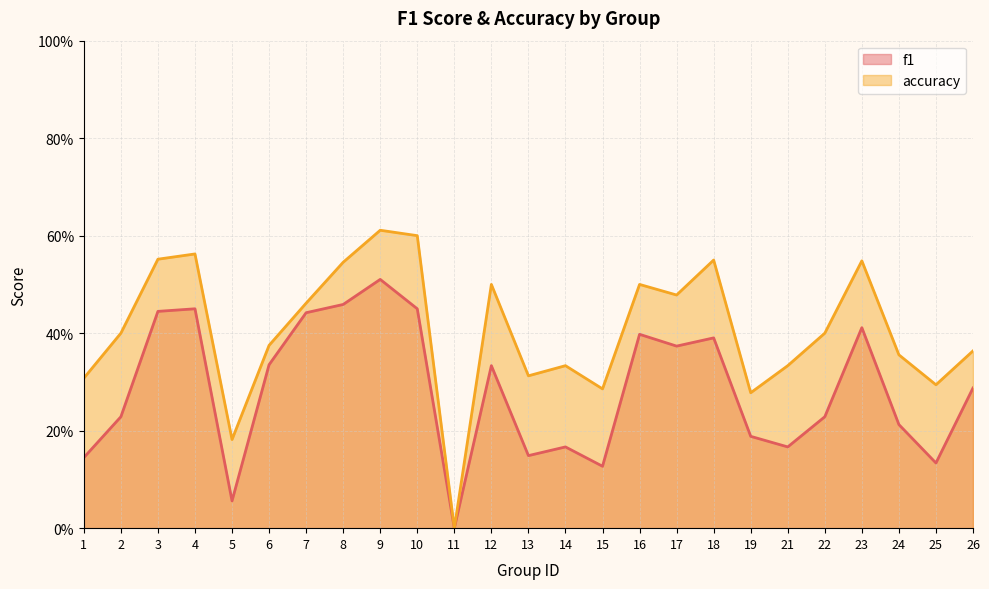

True or false: accuracy has more than 0 interior local peaks.

True